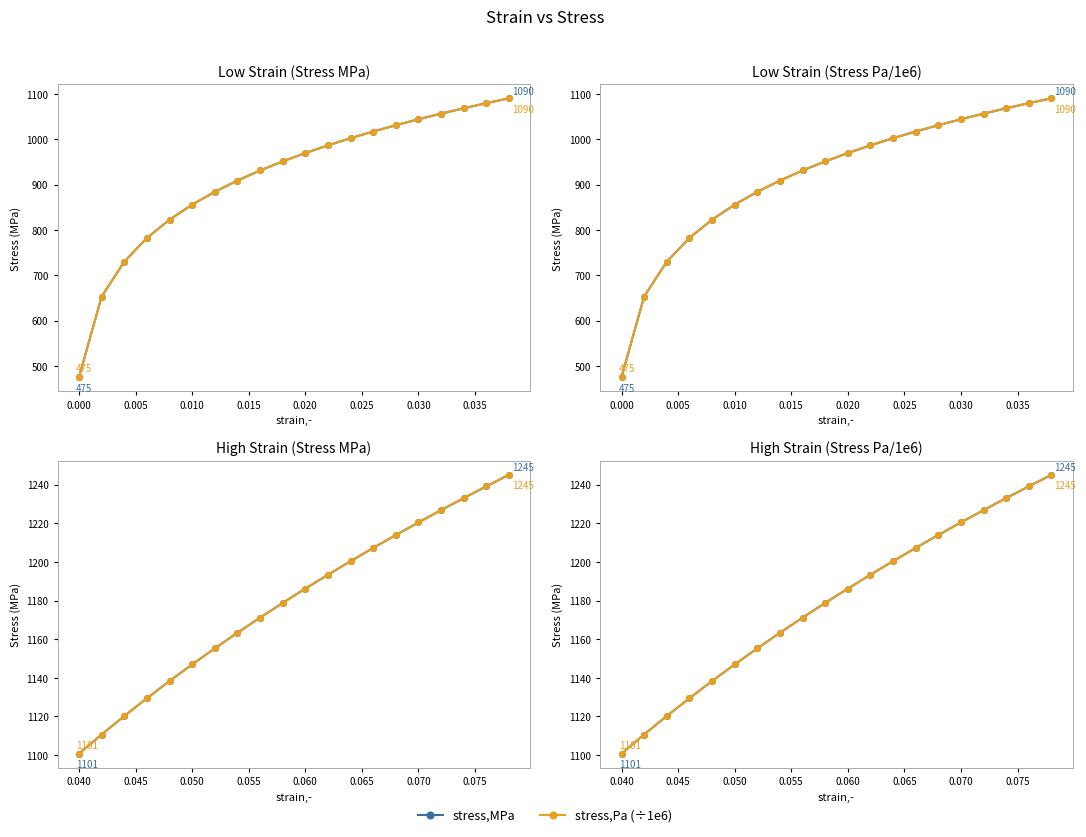

What are all the series names shown in the legend?

stress,MPa, stress,Pa (÷1e6)